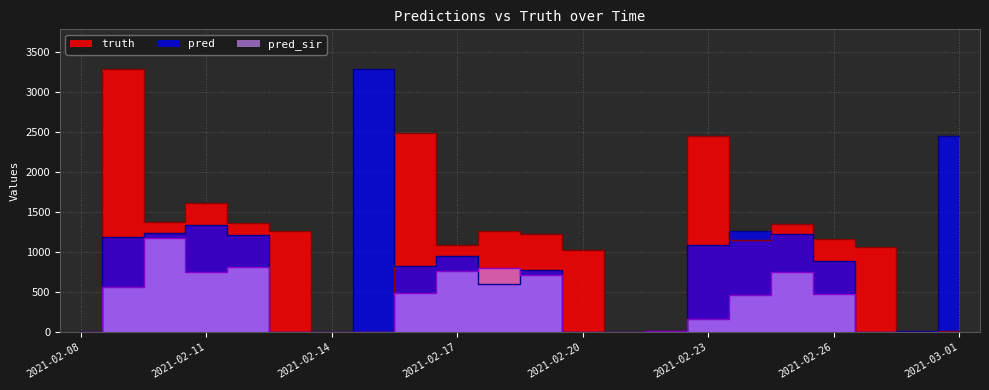

Is the value of pred at 2021-02-22 greater than the value of truth at 2021-02-28?

Yes